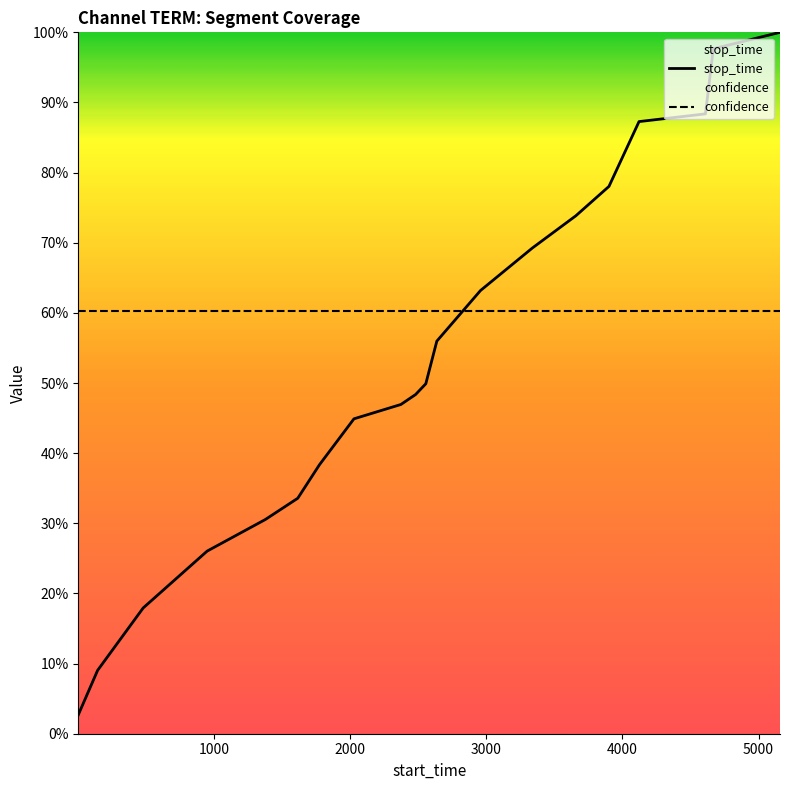

How many lines are shown in the chart?

2